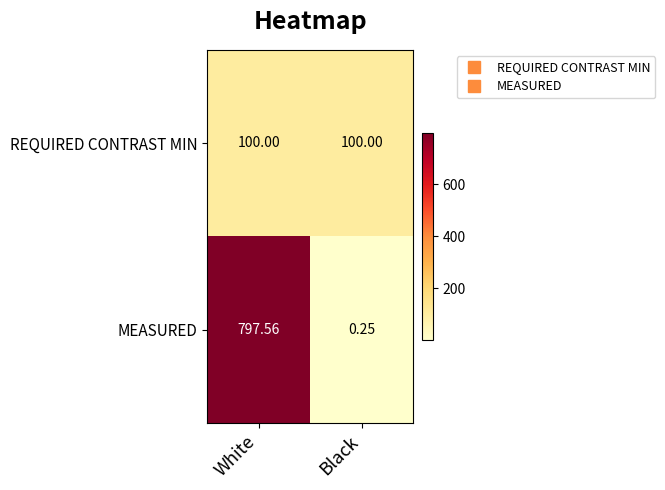

Rank the categories by MEASURED value from highest to lowest.

White, Black